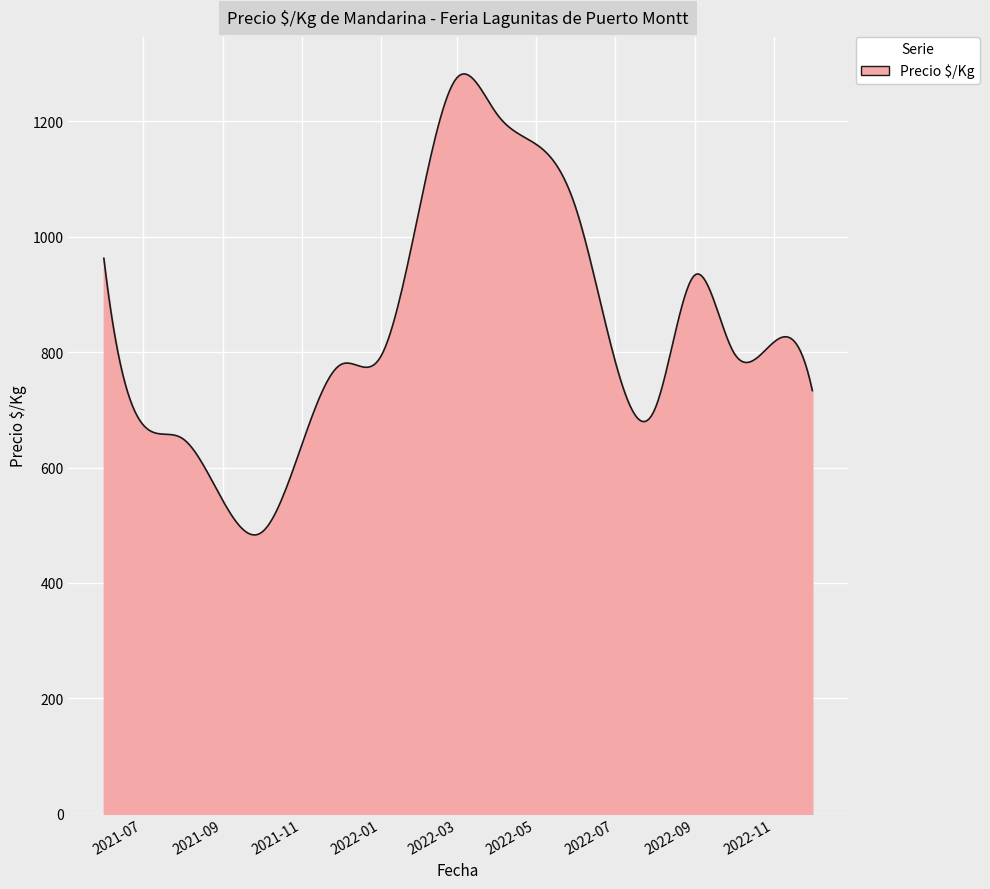

What is the difference between the maximum and minimum values?

798.7